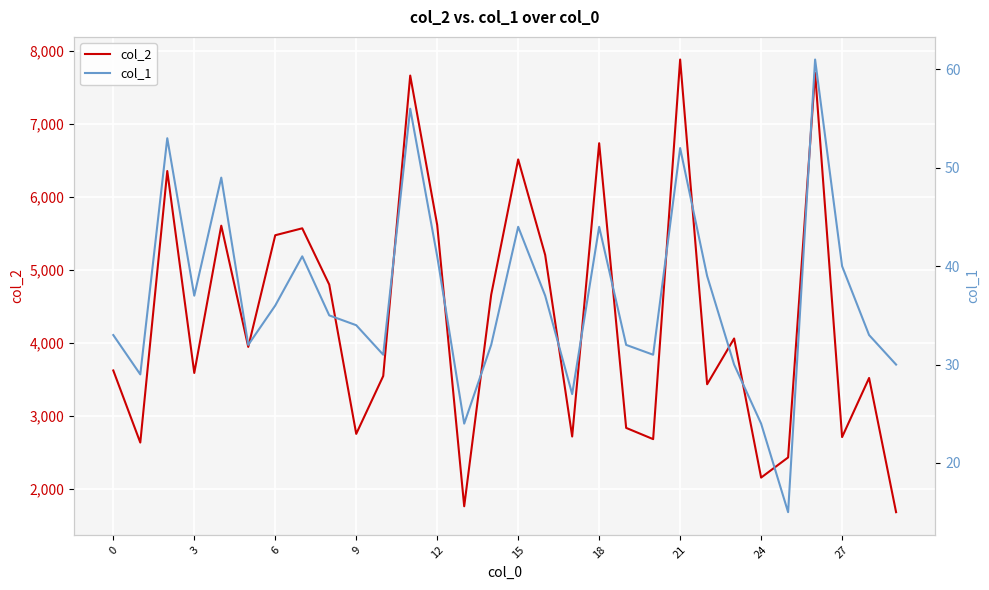

How many values in the col_1 series are below 35?

15